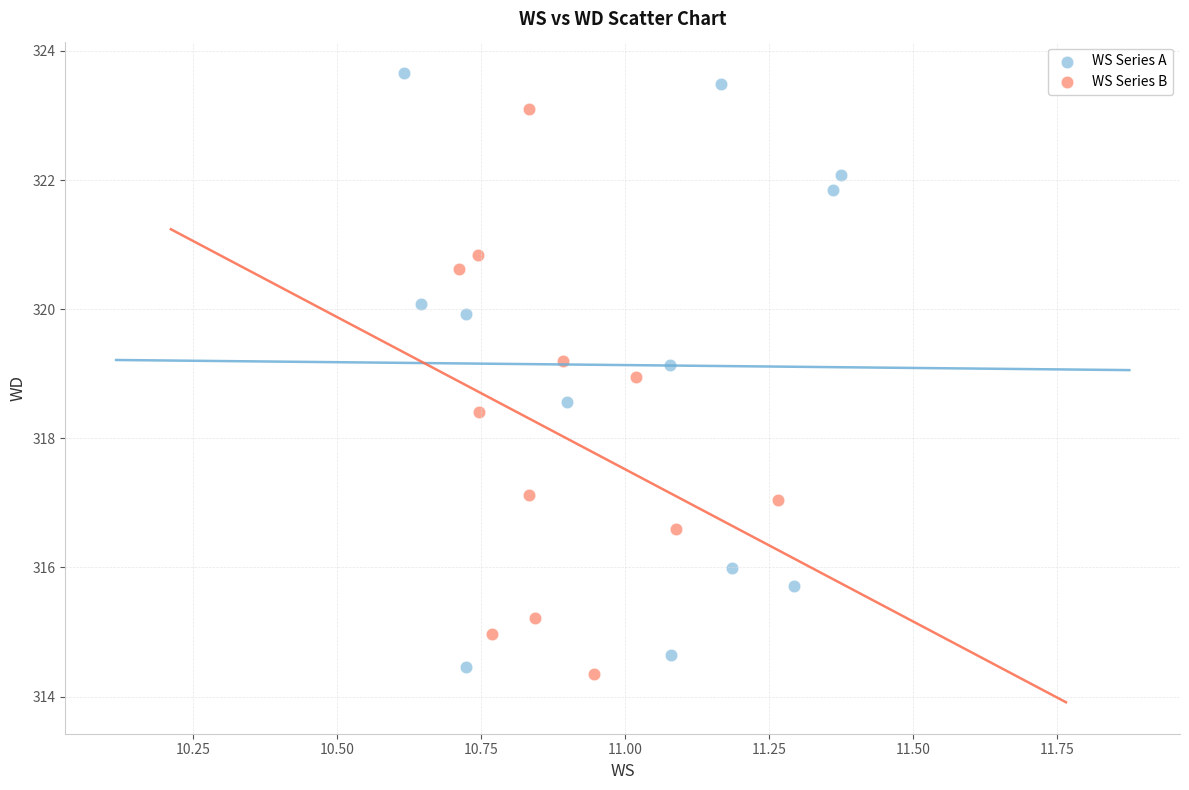

Which series has the largest Y range (max minus min)?

WS Series A